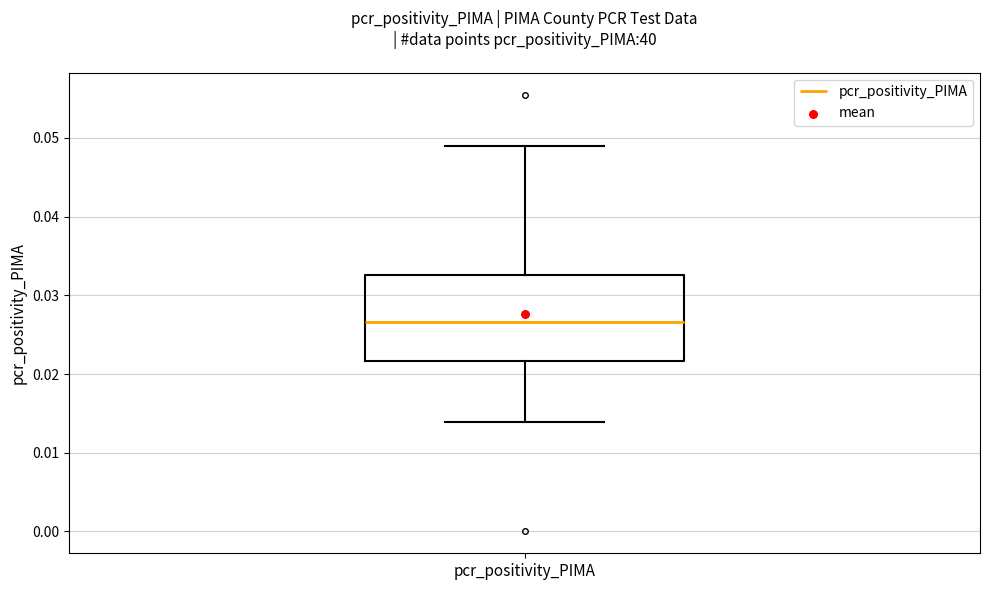

Where is the upper edge of the box for pcr_positivity_PIMA on the y-axis? The values are not printed on the chart, so give them approximately, as read against the axis.

0.033